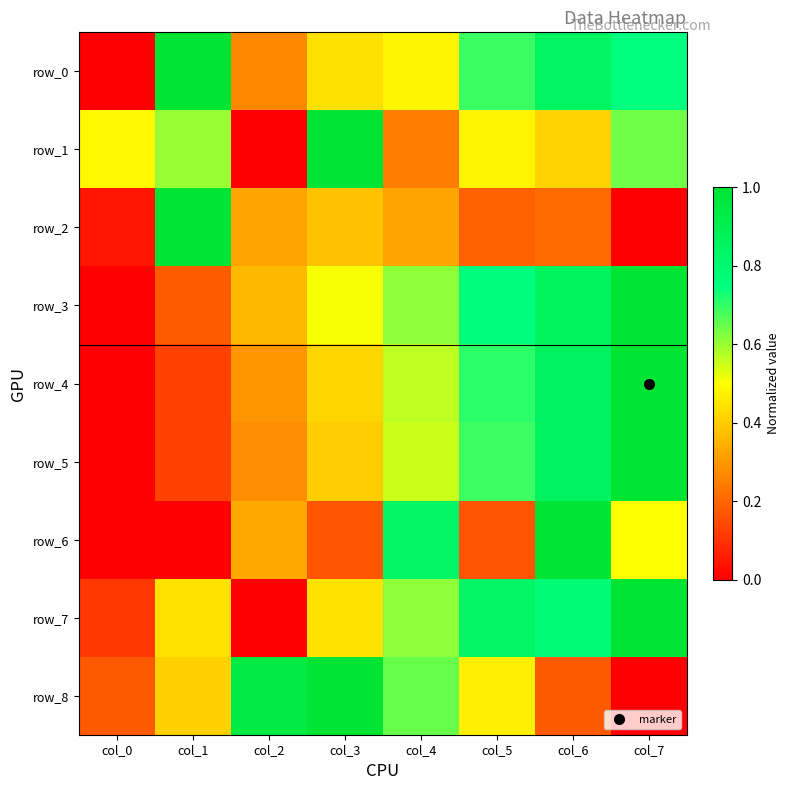

True or false: row_2 has a value of 0.0 at col_7.

True